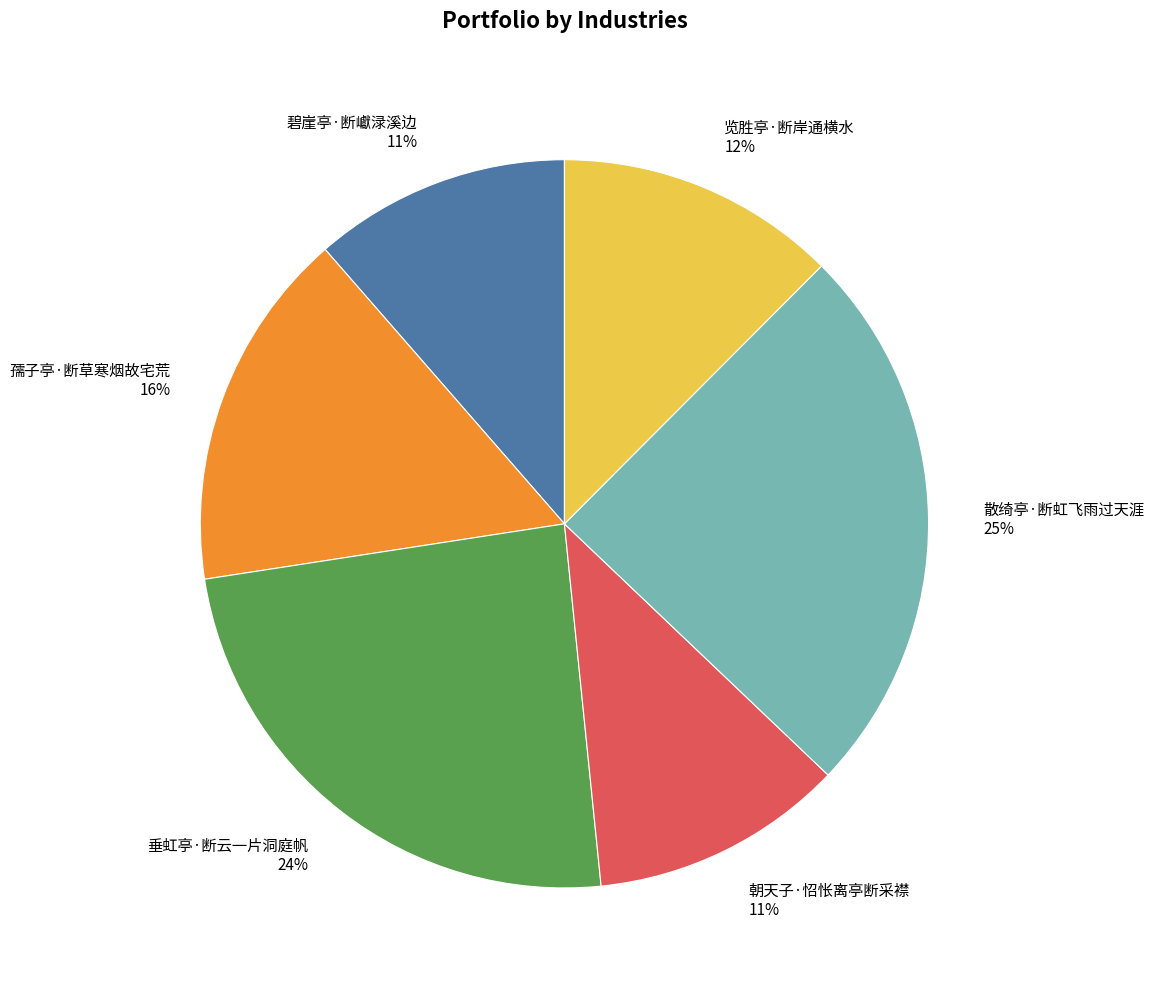

Does any single category account for the majority?

No